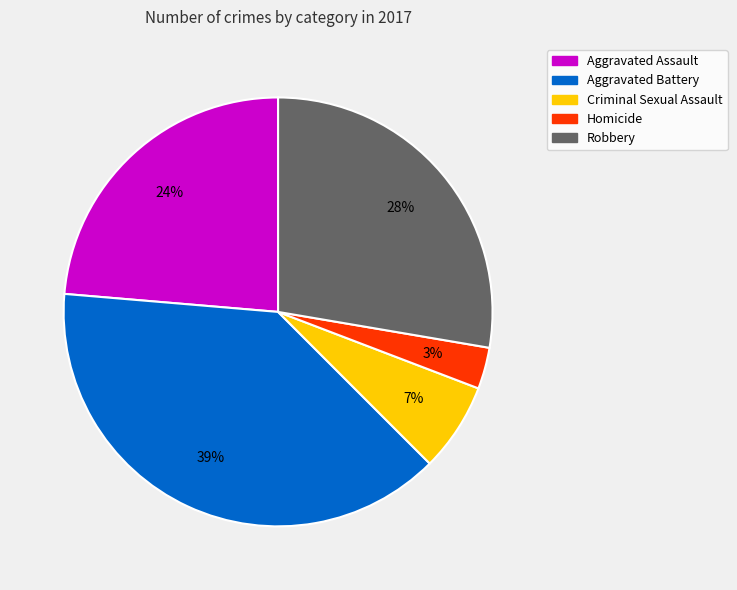

Is the sum of Aggravated Battery and Homicide greater than half?

No